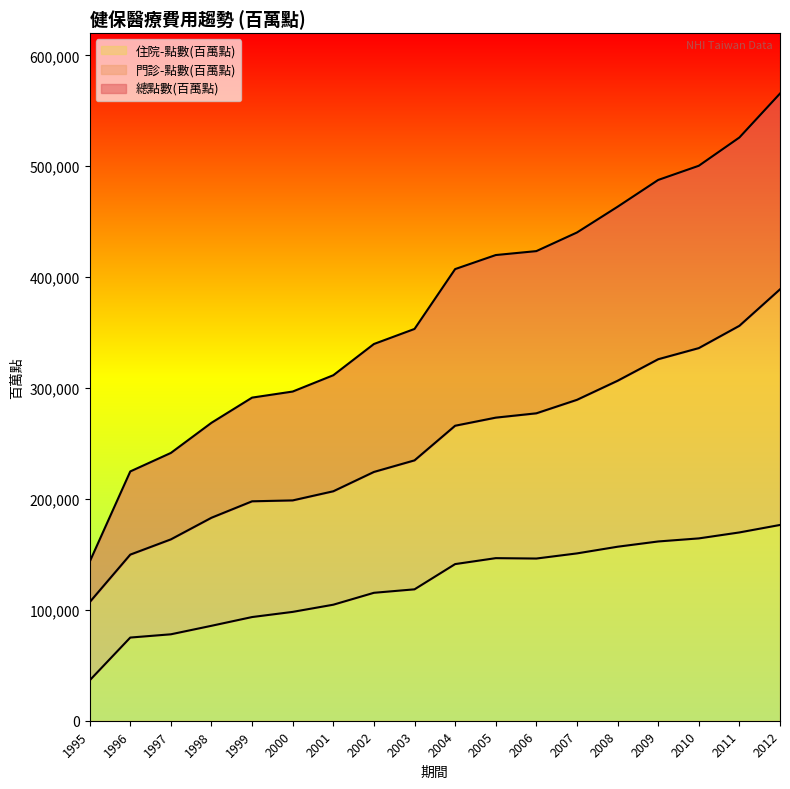

Reading right to left, extract all data points from this chart.

總點數(百萬點): 565543	525920	500423	487630	463464	440263	423470	419916	407265	353286	339704	311547	296840	291369	268670	241484	224798	143318
門診-點數(百萬點): 389004	356128	336007	325980	306556	289373	277212	273308	266013	234789	224342	206918	198684	197870	183055	163539	149793	106923
住院-點數(百萬點): 176540	169792	164416	161650	156908	150890	146259	146608	141251	118497	115363	104629	98156	93499	85614	77944	75005	36395